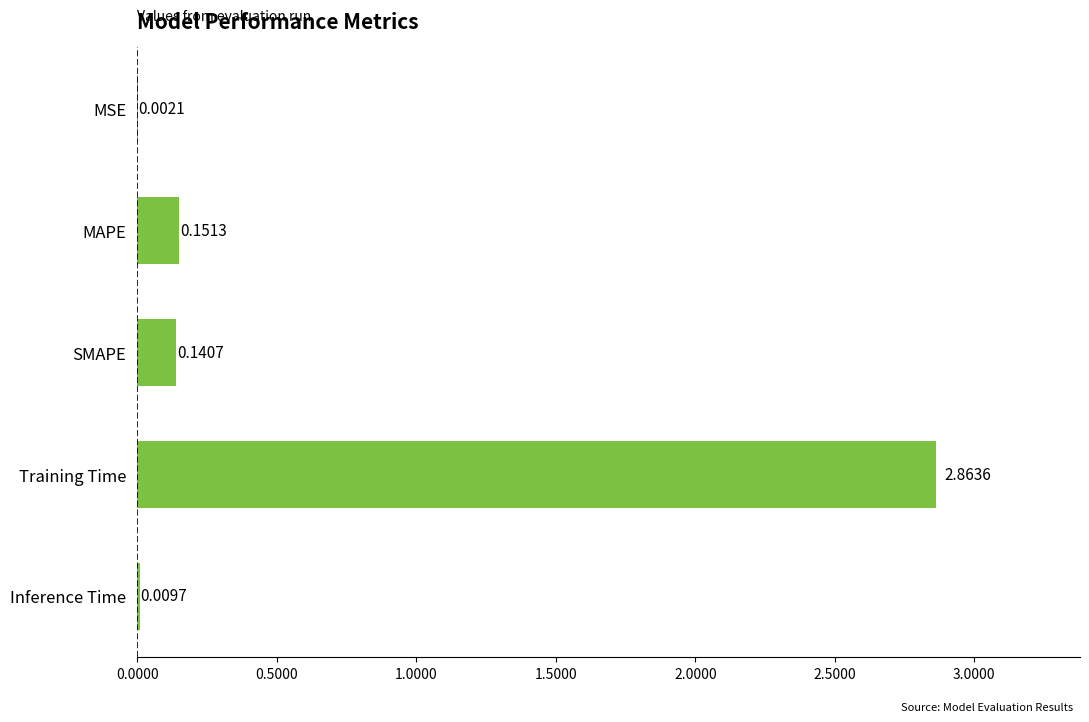

Where is the data nearest to the value 1?

MAPE